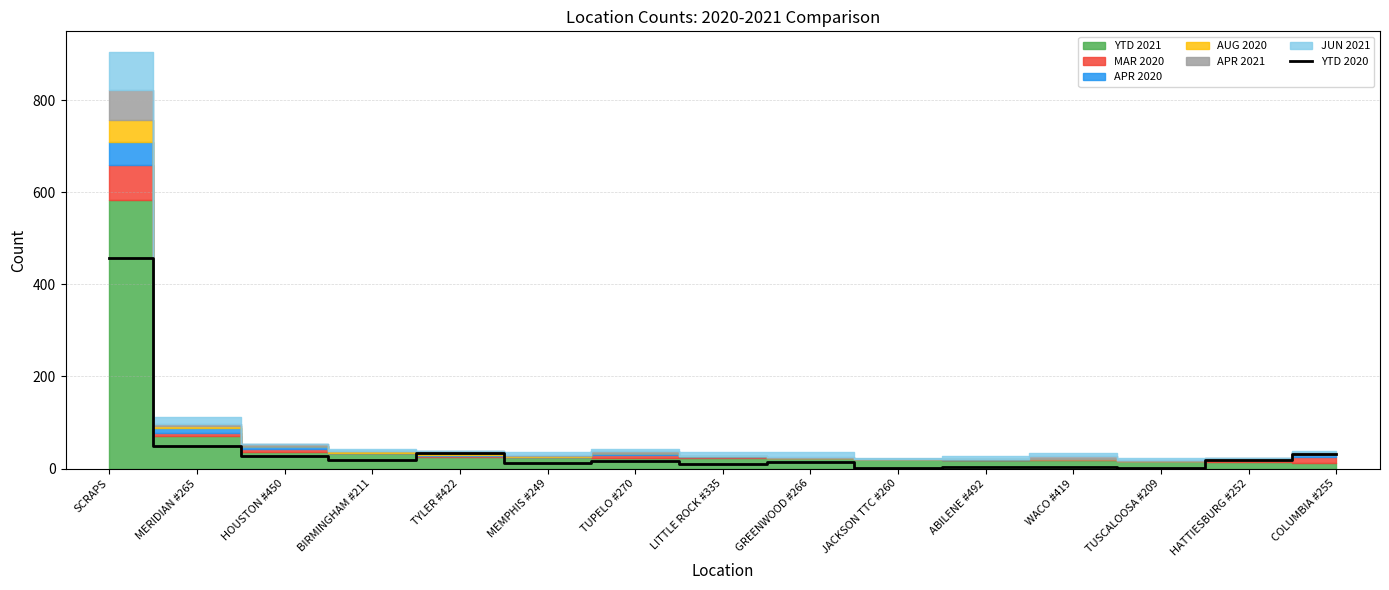

What is the label of the 7th point from the left?

TUPELO #270